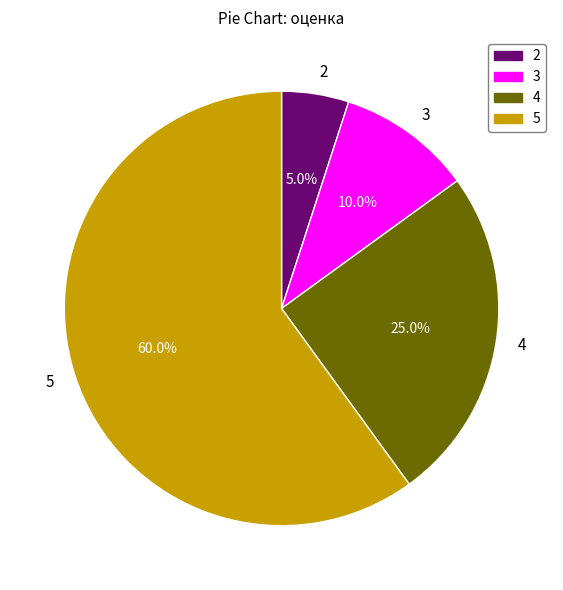

Which category has the biggest portion of the pie?

5